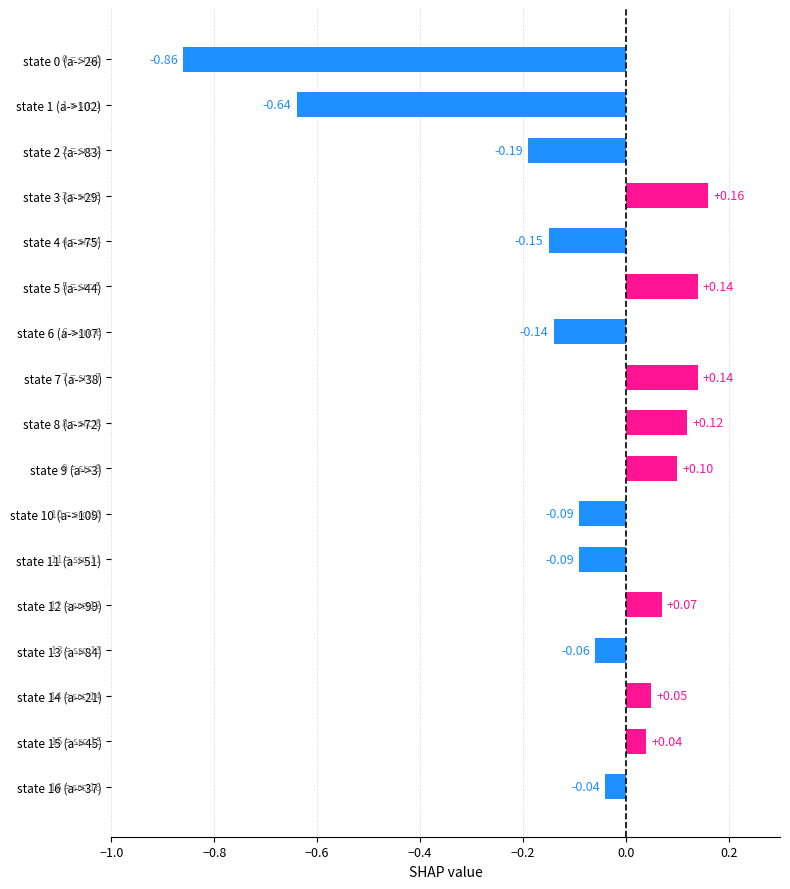

Where does the data first go above 0?

state 3 (a->29)